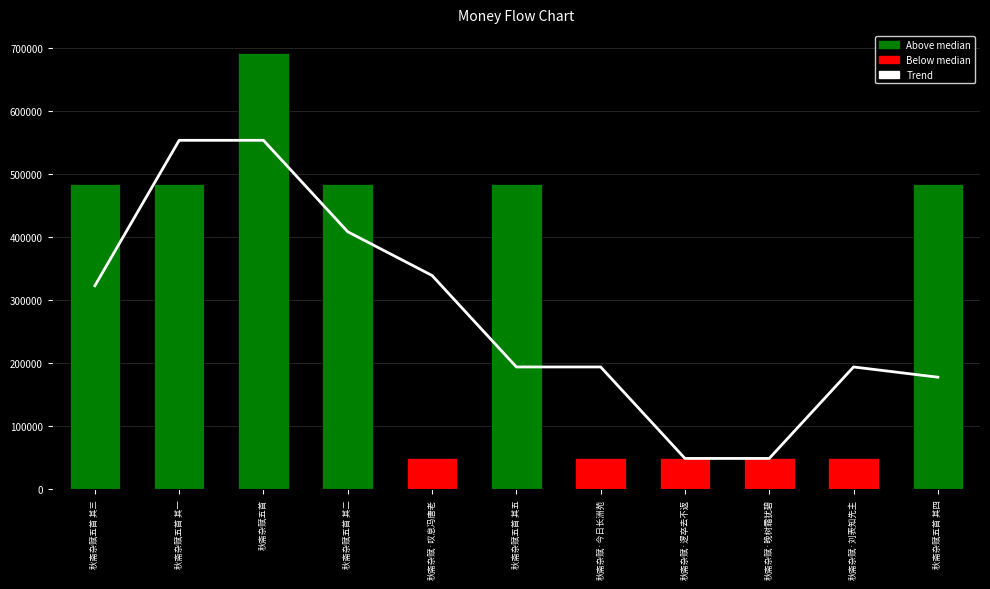

What position from the left is 秋斋杂赋五首 其五?

6